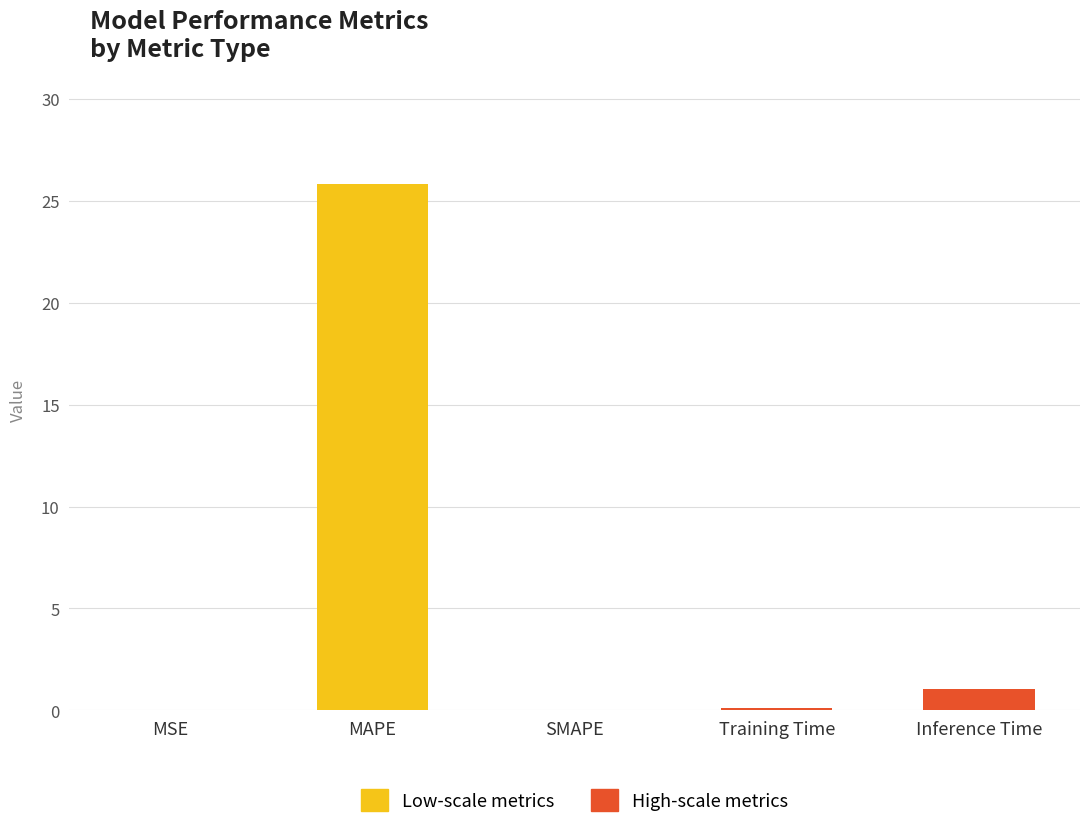

Which label corresponds to the largest value in the chart?

MAPE